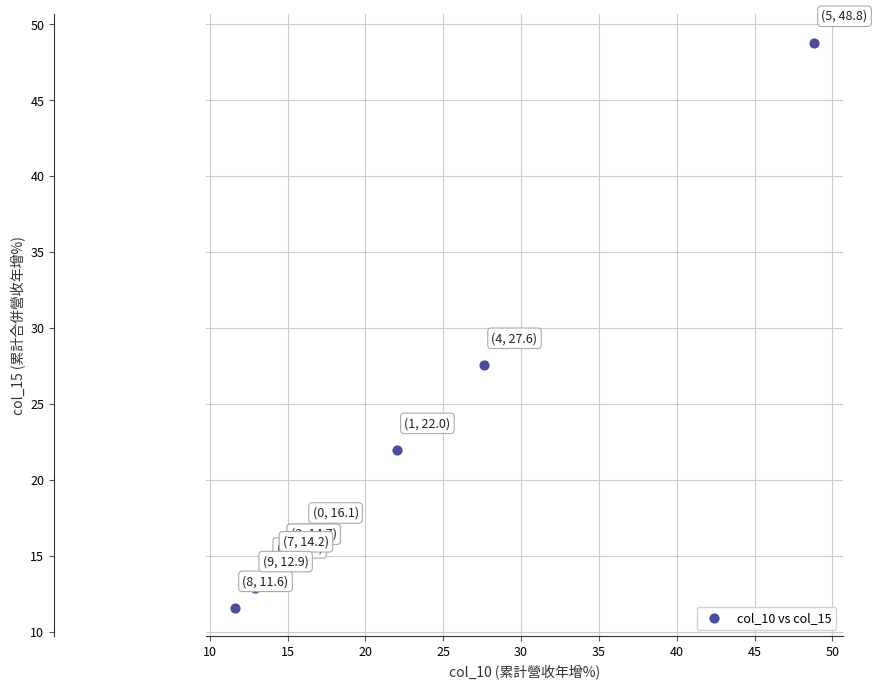

What Y value in the scatter plot is closest to 30?

27.6